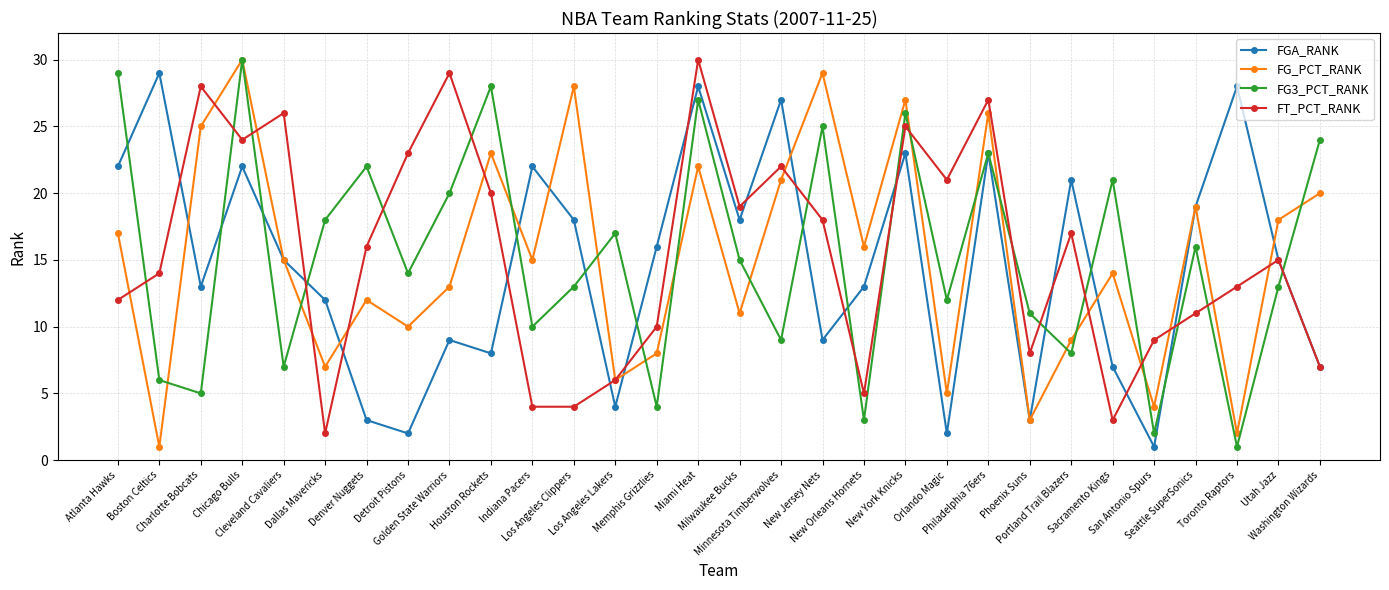

The value of FG_PCT_RANK at Milwaukee Bucks is 11. True or false?

True